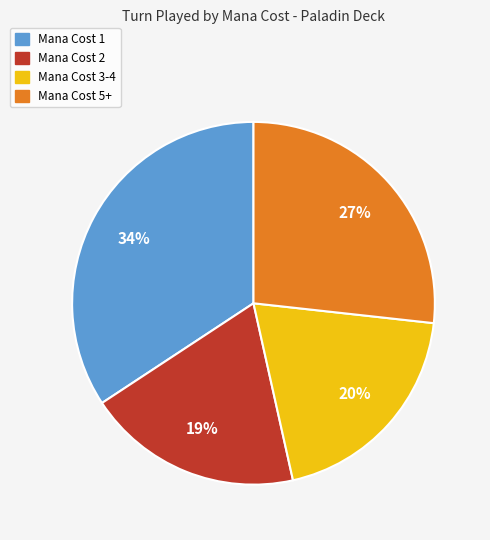

To the nearest percent, what is the difference between the largest and smallest slice percentages?

15%